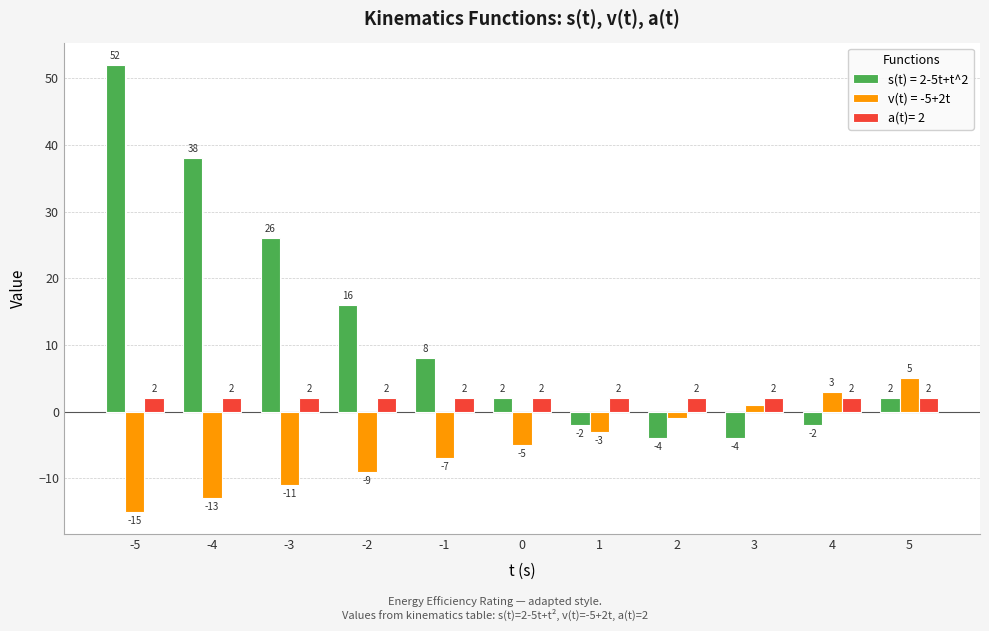

Reading right to left, extract all data points from this chart.

s(t) = 2-5t+t^2: 2	-2	-4	-4	-2	2	8	16	26	38	52
v(t) = -5+2t: 5	3	1	-1	-3	-5	-7	-9	-11	-13	-15
a(t)= 2: 2	2	2	2	2	2	2	2	2	2	2